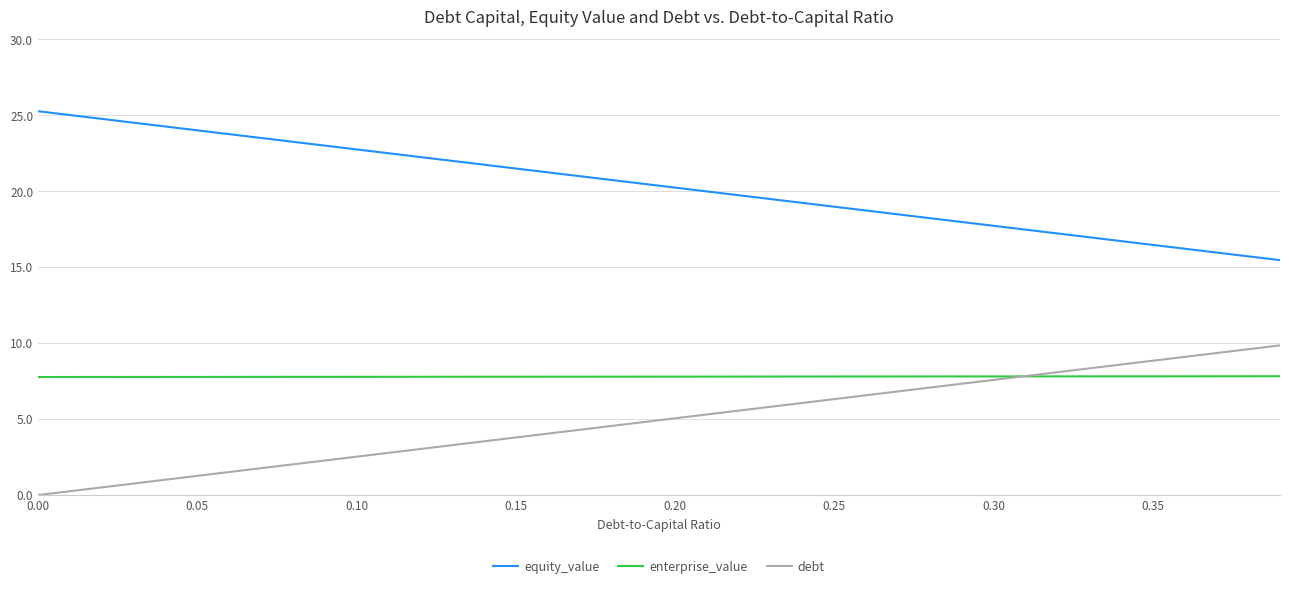

Reading right to left, extract all data points from this chart.

equity_value: 15.5	15.7	16.0	16.2	16.5	16.7	17.0	17.2	17.5	17.7	18.0	18.2	18.5	18.7	19.0	19.2	19.5	19.7	20.0	20.2	20.5	20.7	21.0	21.3	21.5	21.8	22.0	22.3	22.5	22.8	23.0	23.3	23.5	23.8	24.0	24.3	24.5	24.8	25.0	25.3
enterprise_value: 7.8	7.8	7.8	7.8	7.8	7.8	7.8	7.8	7.8	7.8	7.8	7.8	7.8	7.8	7.8	7.8	7.8	7.8	7.8	7.8	7.8	7.8	7.8	7.8	7.8	7.8	7.8	7.8	7.8	7.8	7.8	7.8	7.8	7.8	7.8	7.8	7.8	7.8	7.8	7.8
debt: 9.9	9.6	9.4	9.1	8.8	8.6	8.3	8.1	7.8	7.6	7.3	7.1	6.8	6.6	6.3	6.1	5.8	5.6	5.3	5.1	4.8	4.5	4.3	4.0	3.8	3.5	3.3	3.0	2.8	2.5	2.3	2.0	1.8	1.5	1.3	1.0	0.8	0.5	0.3	0.0